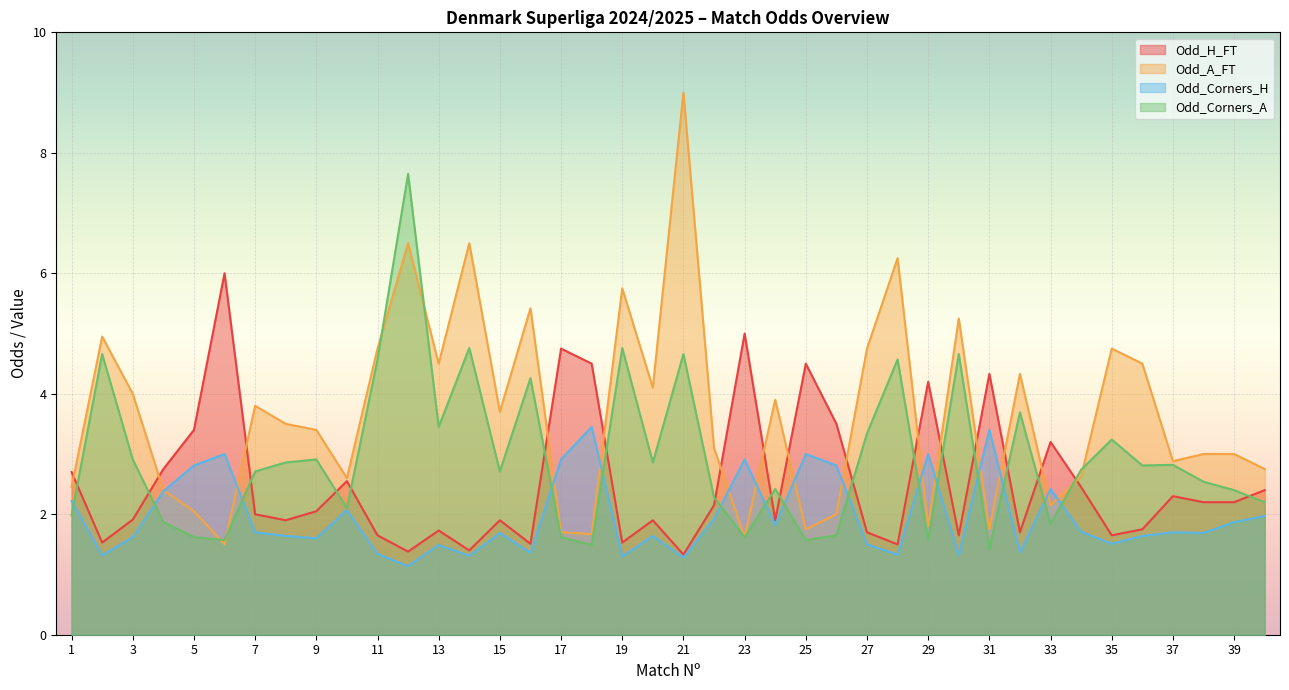

Is it true that Odd_A_FT equals 3.8 at 7?

True